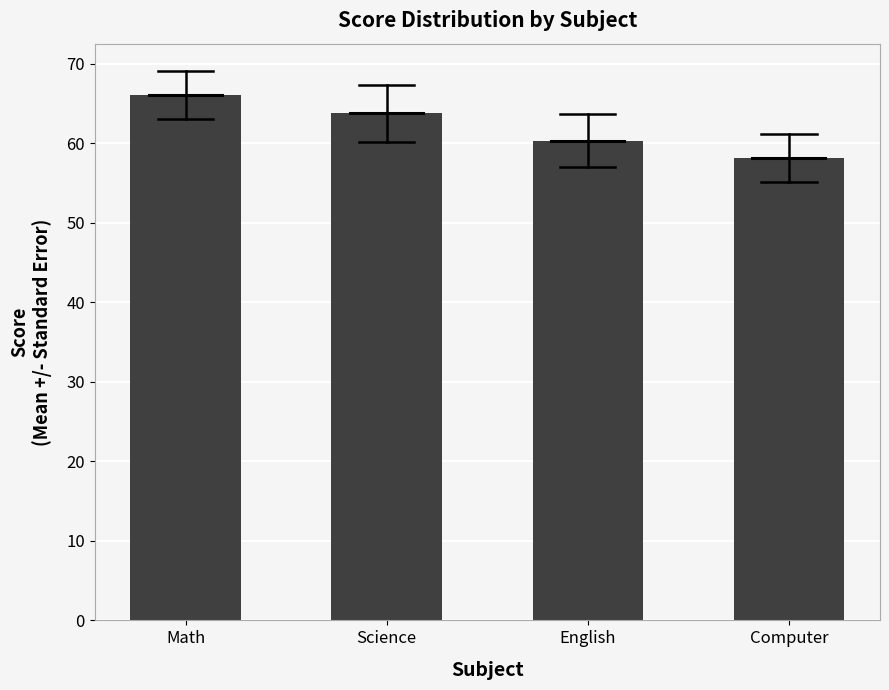

What is the label of the 4th bar from the right?

Math